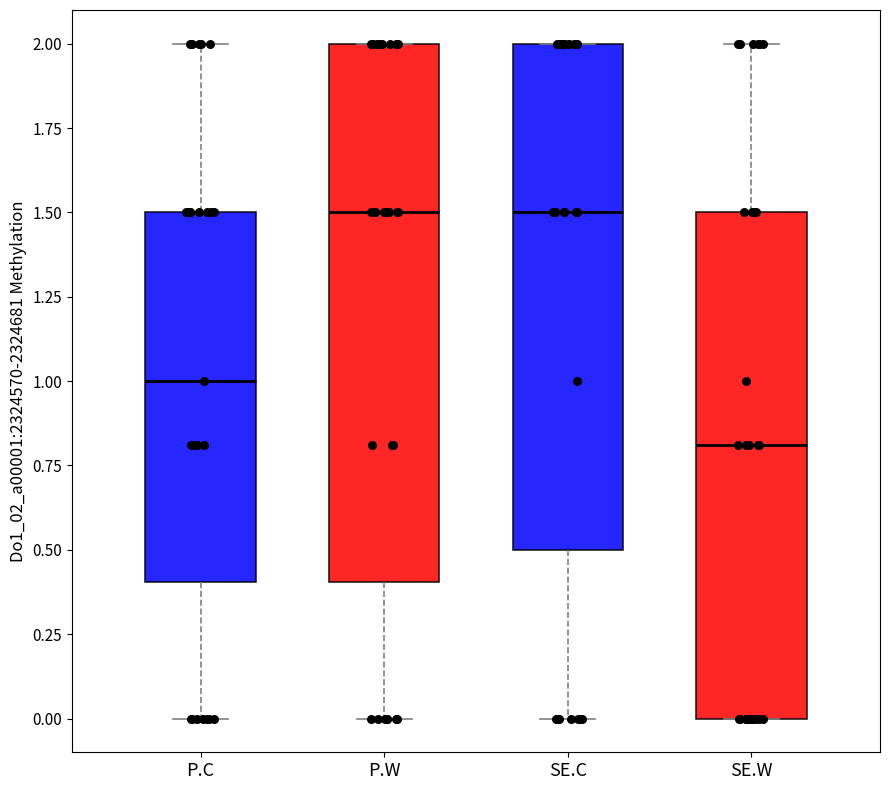

Which box has the lowest median line?

SE.W